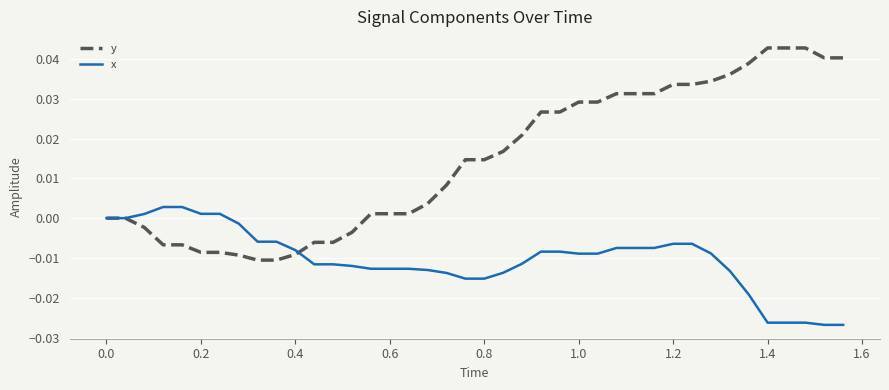

Which series has the largest range (max minus min)?

y